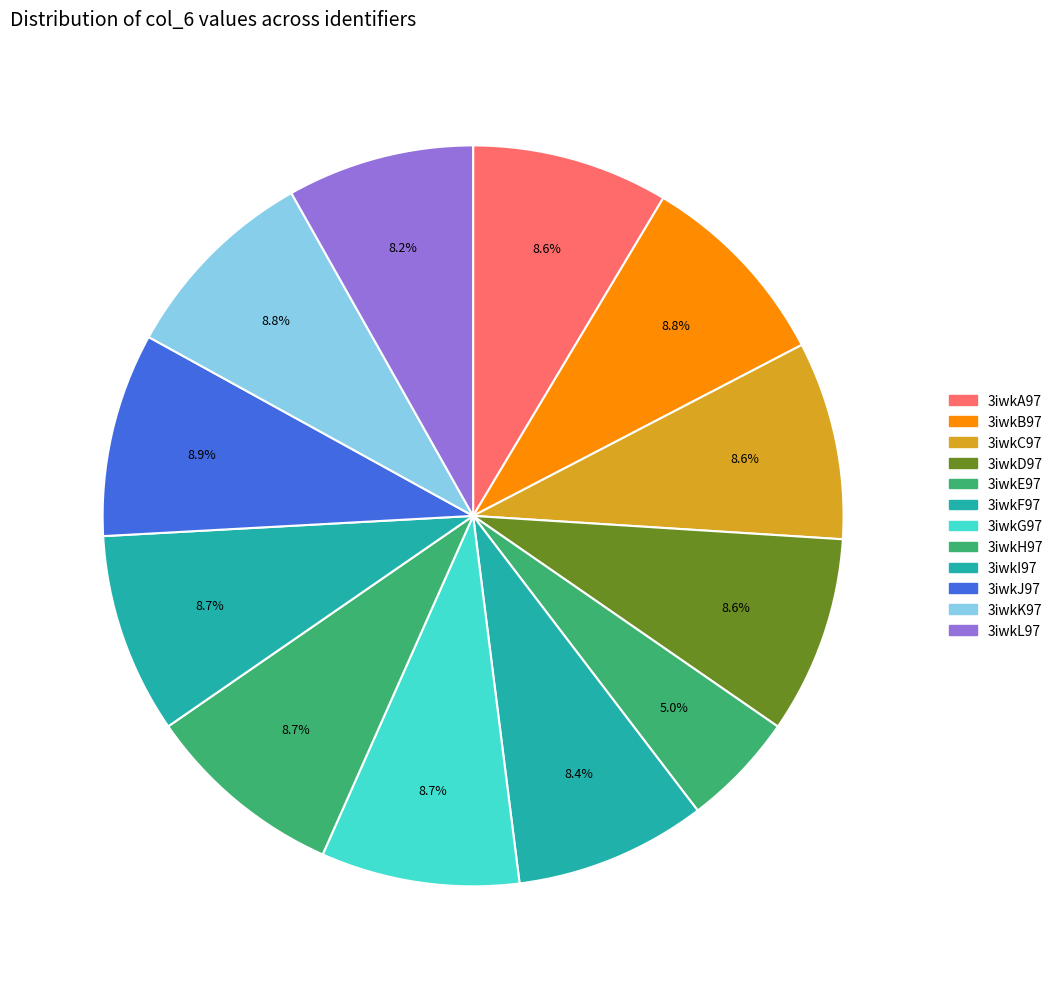

The 3iwkE97 slice represents 5% of the pie. True or false?

True